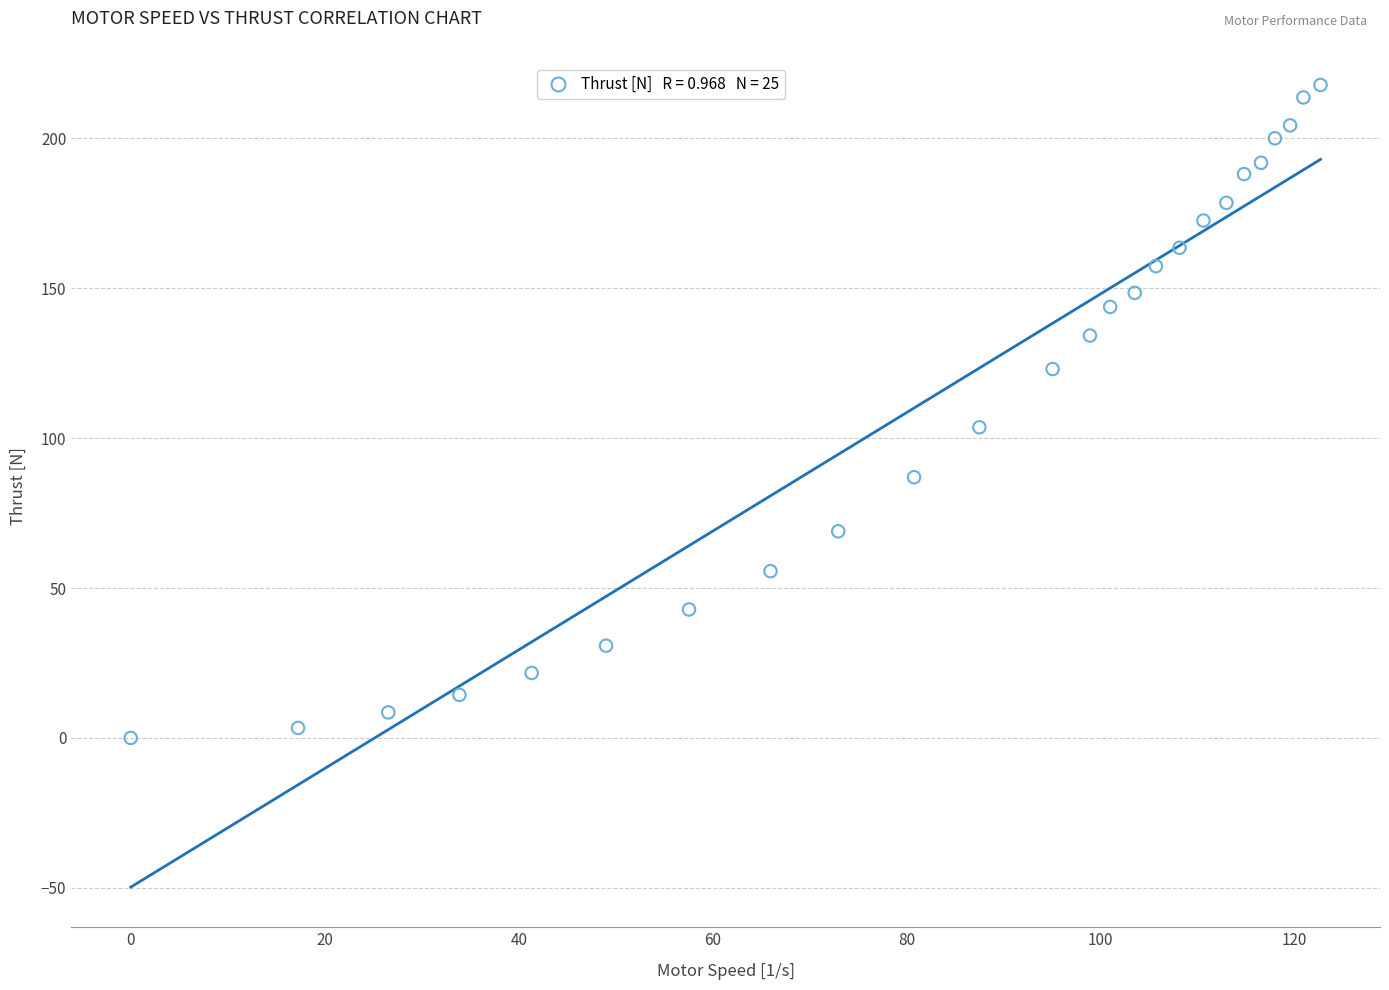

What Y value in the scatter plot is closest to 108?

103.6